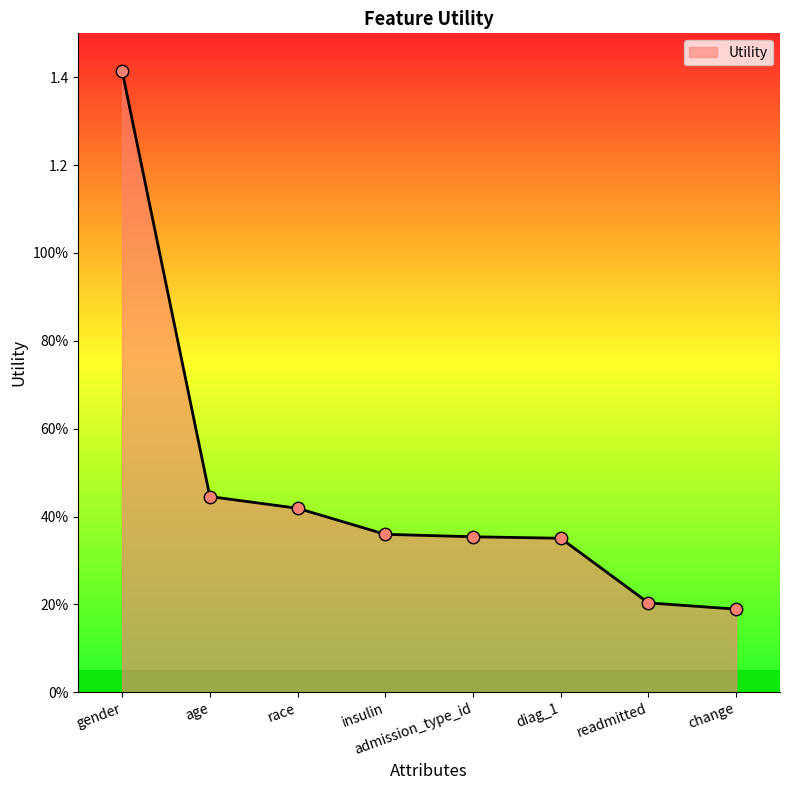

Which has a higher value, age or readmitted?

age